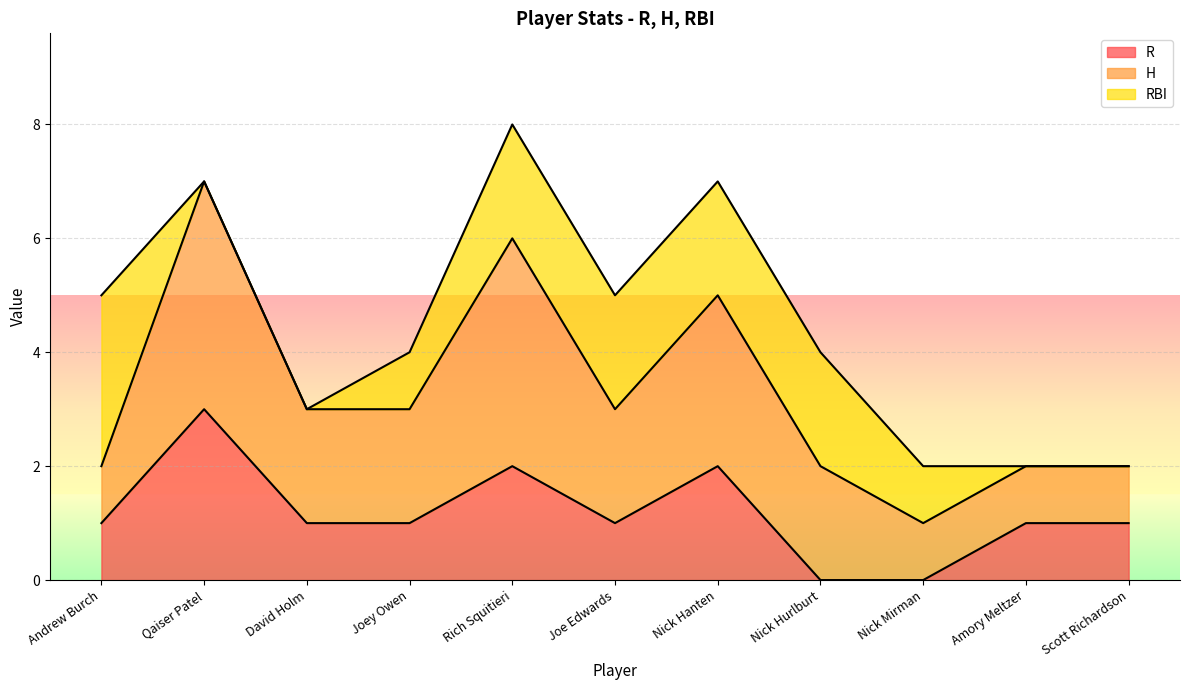

True or false: H and RBI intersect in this chart.

True